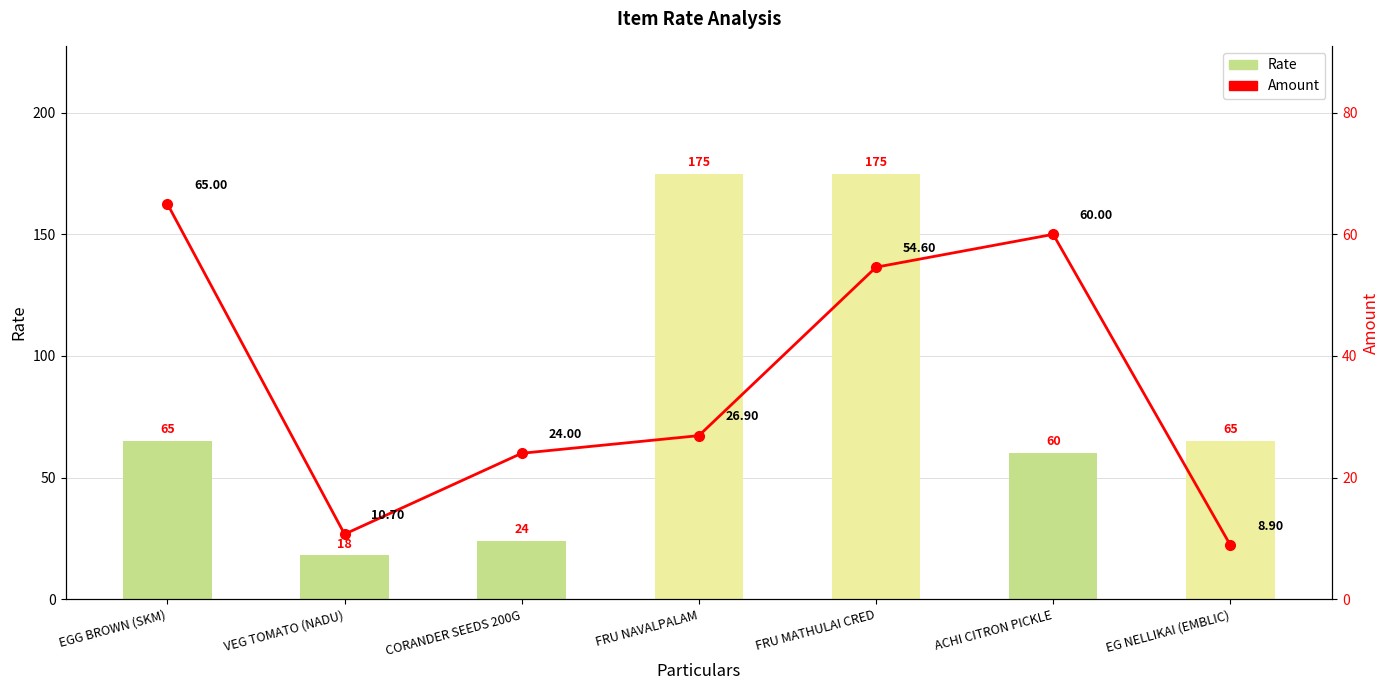

Which series has the largest total across all categories?

Rate